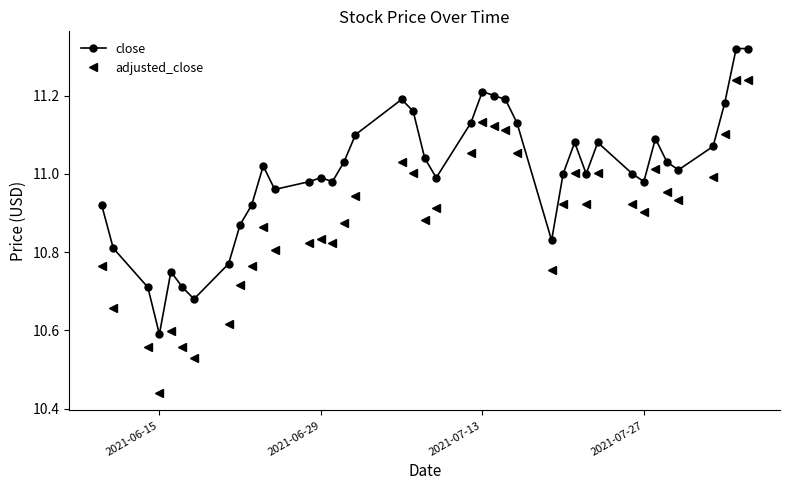

What is the sum of all adjusted_close values?

435.4